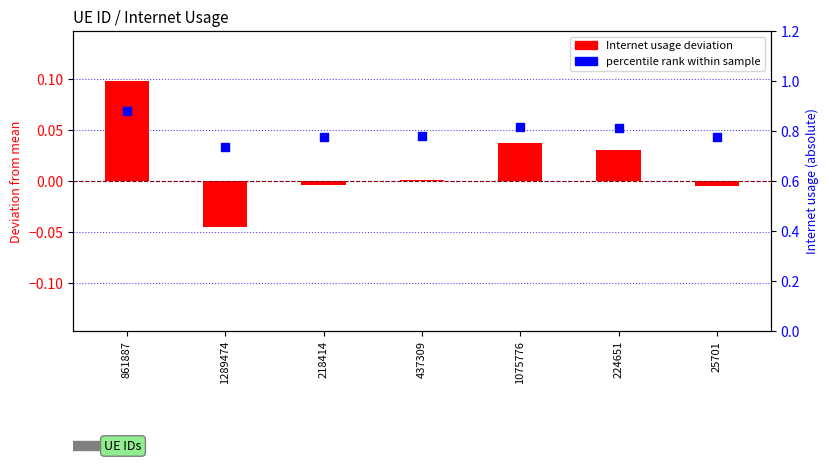

At which category is the sum across all series the highest?

861887